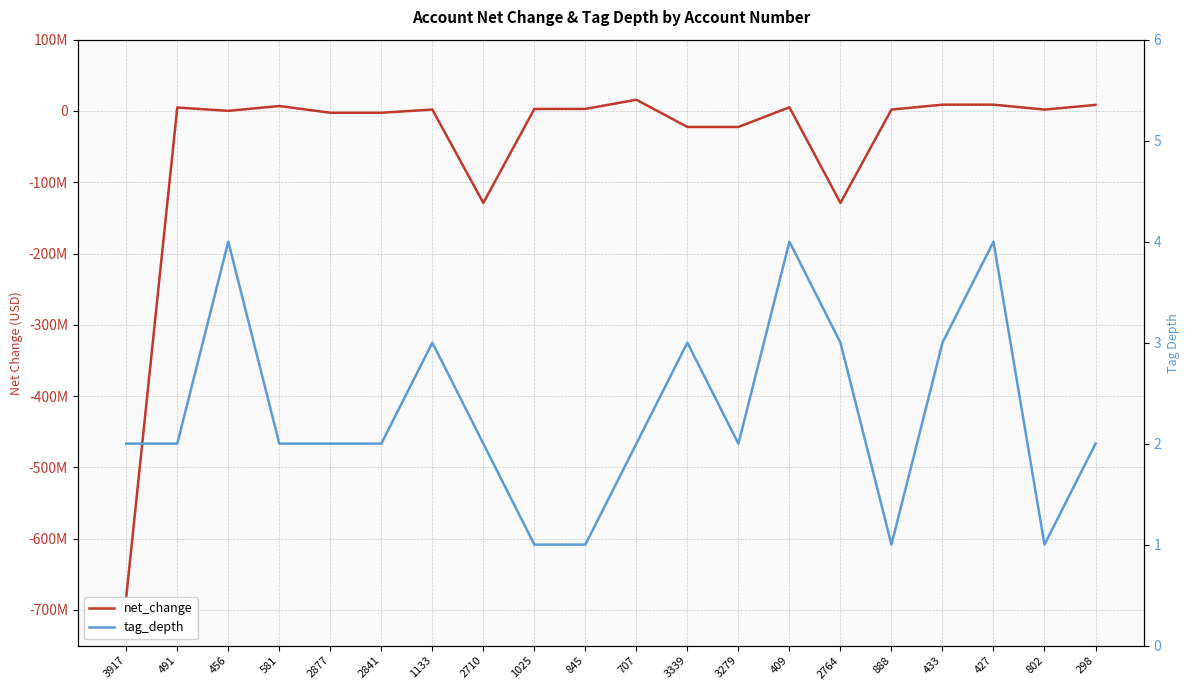

Where is the first local maximum for net_change?

491